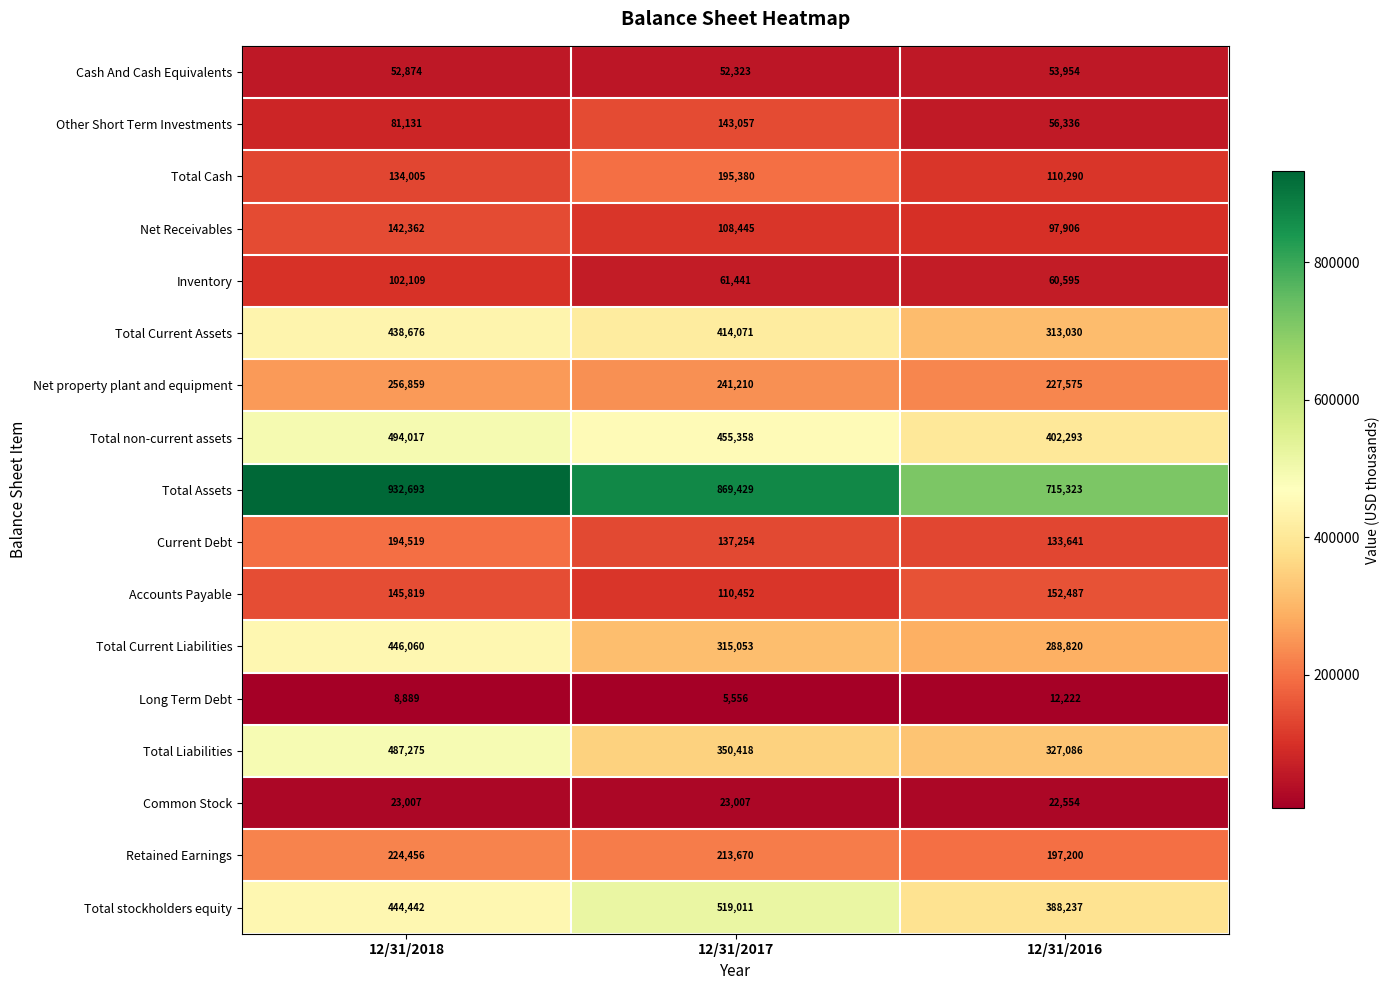

How many data points in Total Liabilities are less than 350418?

1